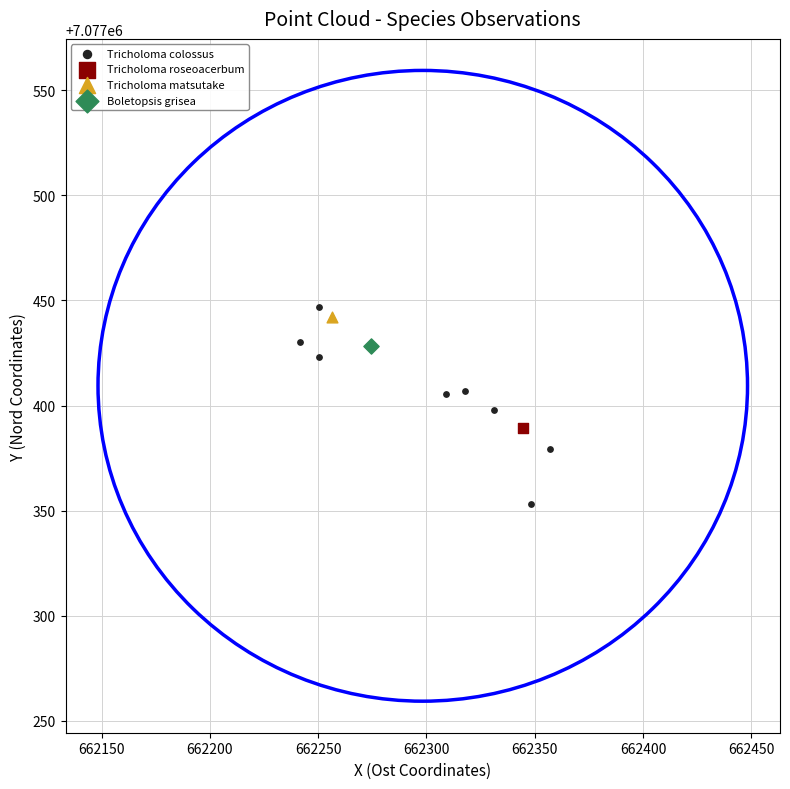

What are all the series names shown in the legend?

Tricholoma colossus, Tricholoma roseoacerbum, Tricholoma matsutake, Boletopsis grisea